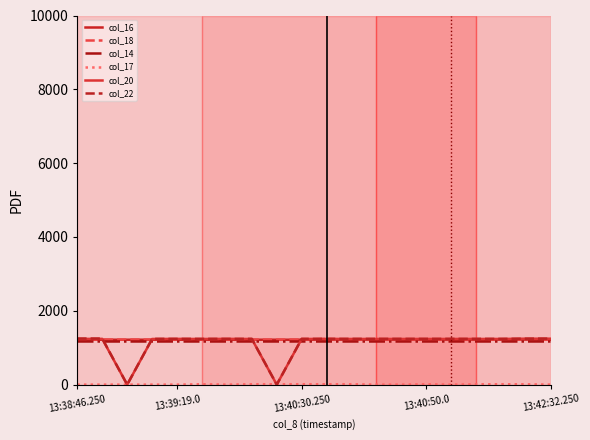

At which category does the chart reach its peak across all series?

13:38:46.250